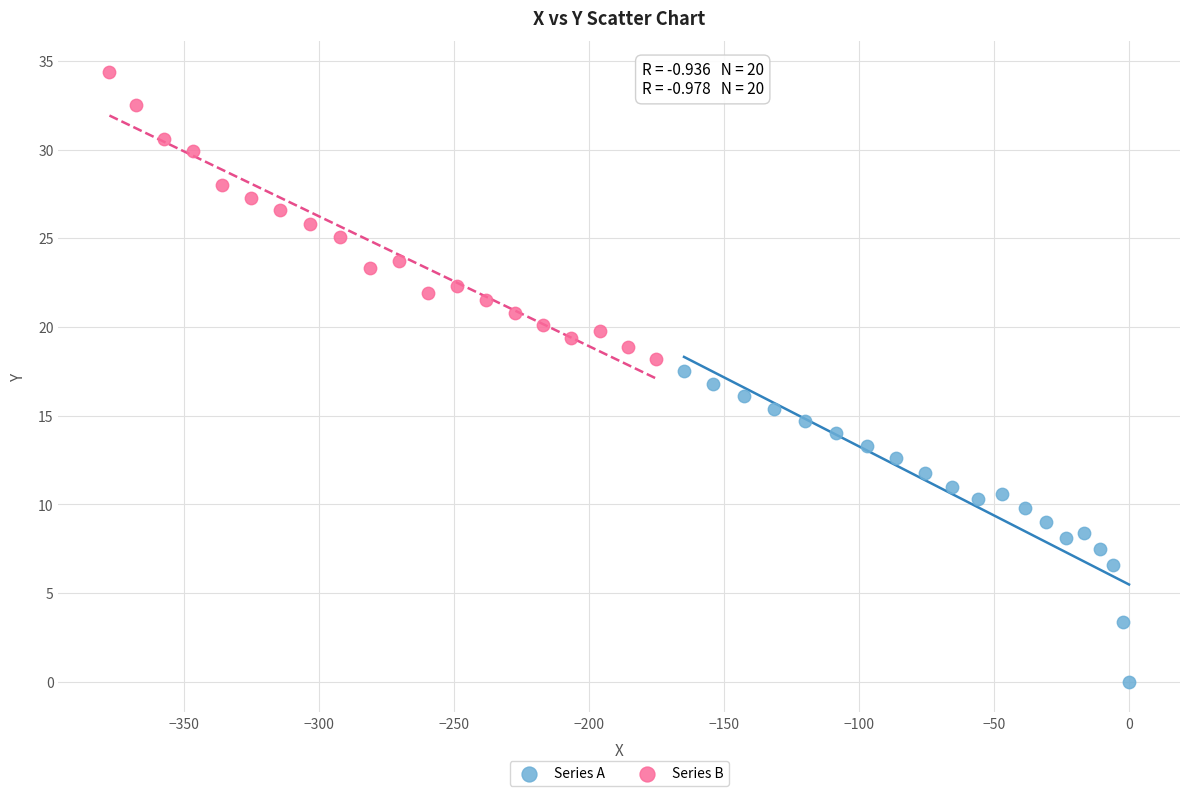

Which series has the widest spread of Y values?

Series A